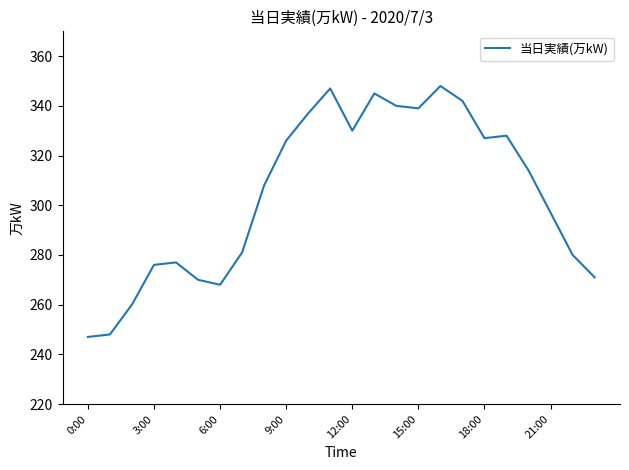

What is the difference between the maximum and minimum values?

101